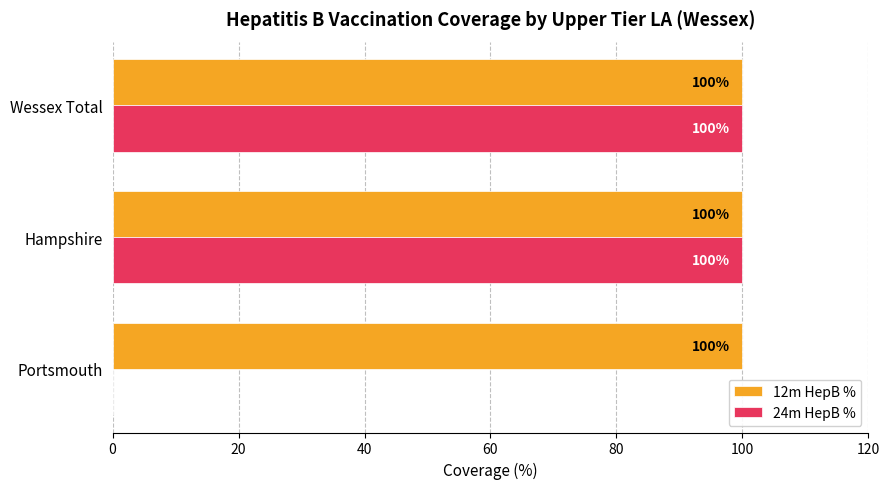

Which series has the largest total across all categories?

12m HepB %